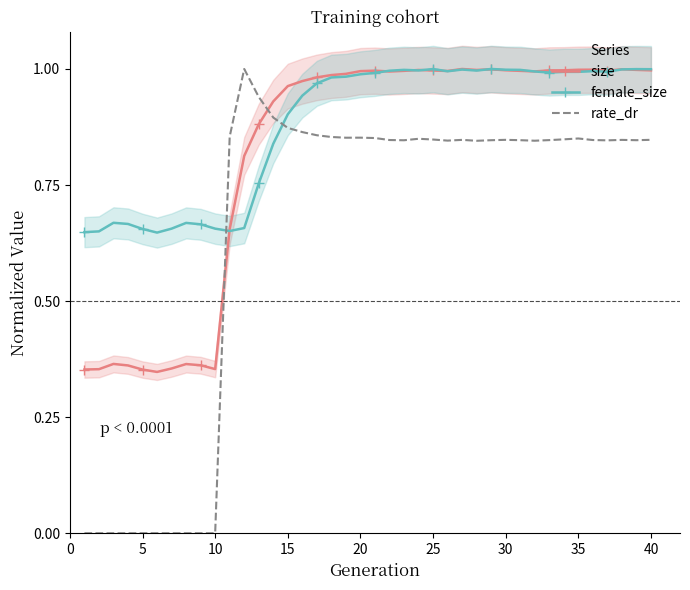

The value of female_size at 10 is 0.2. True or false?

False